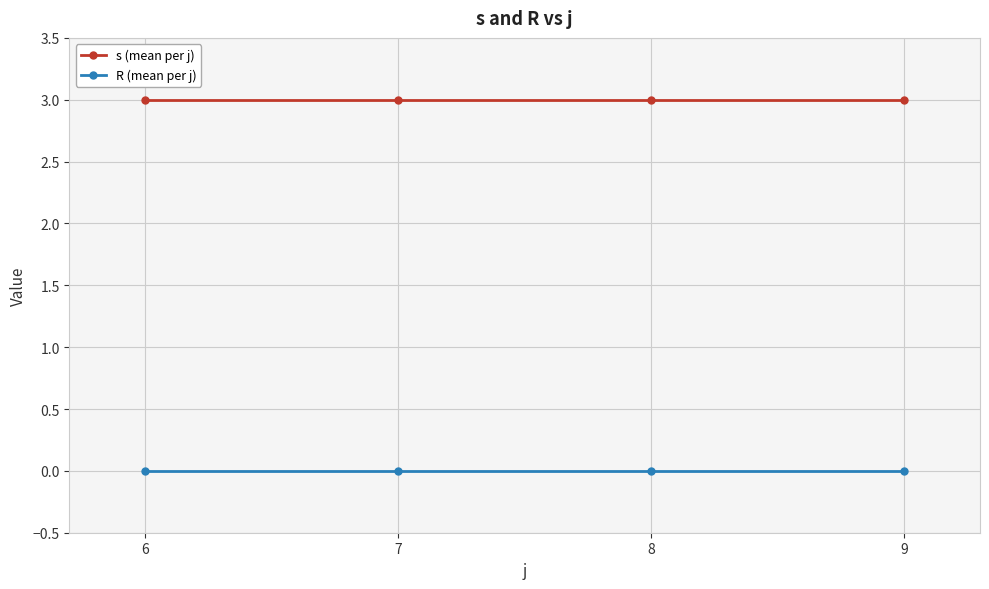

What is the total value across all series at 9?

3